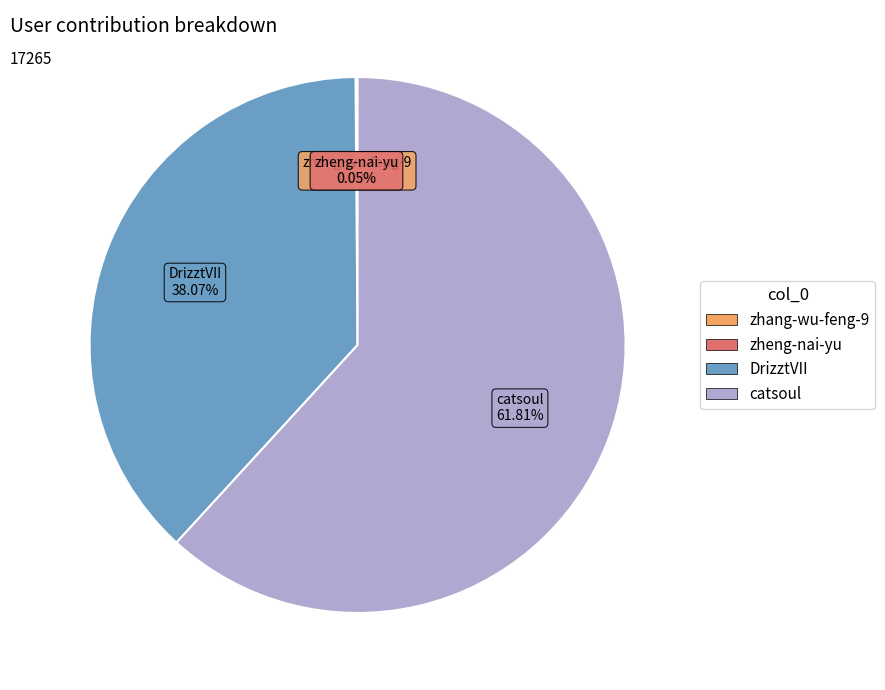

Which slice is the largest?

catsoul